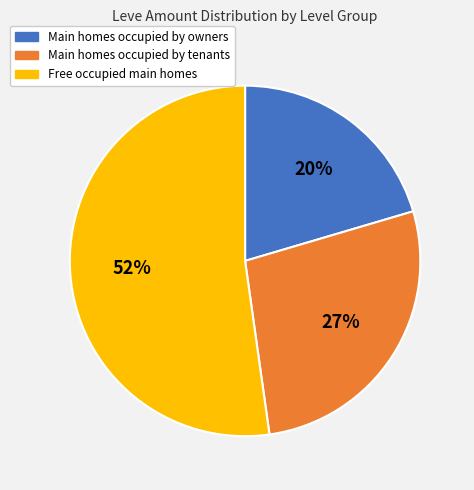

Is it true that Main homes occupied by tenants is 27% of the pie?

True